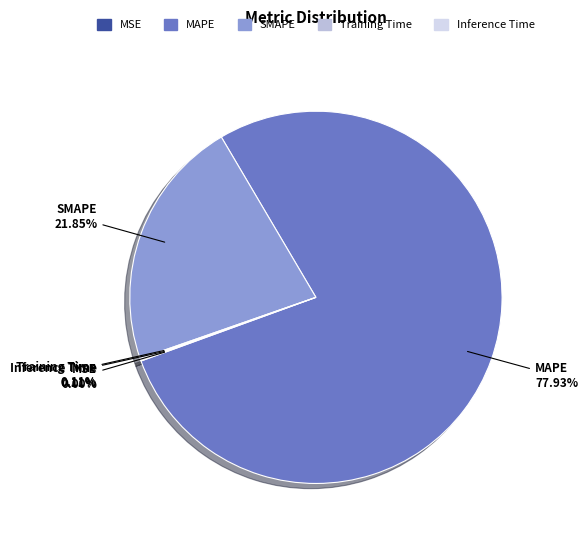

Does any single category account for the majority?

Yes